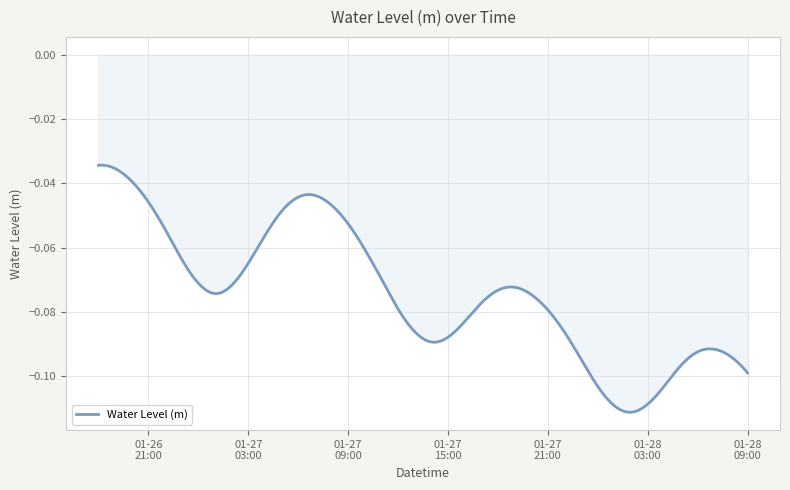

Reading left to right, extract all data points from this chart.

-0.0	-0.0	-0.0	-0.0	-0.1	-0.1	-0.1	-0.1	-0.1	-0.1	-0.1	-0.0	-0.0	-0.0	-0.0	-0.1	-0.1	-0.1	-0.1	-0.1	-0.1	-0.1	-0.1	-0.1	-0.1	-0.1	-0.1	-0.1	-0.1	-0.1	-0.1	-0.1	-0.1	-0.1	-0.1	-0.1	-0.1	-0.1	-0.1	-0.1